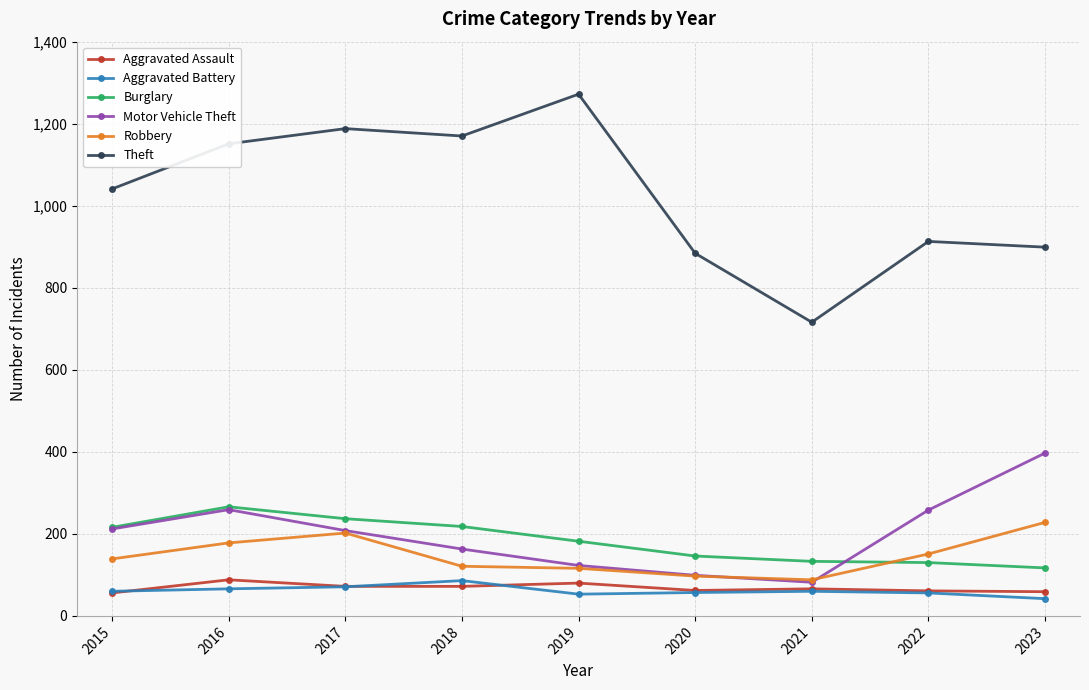

How many distinct data groups are displayed?

6